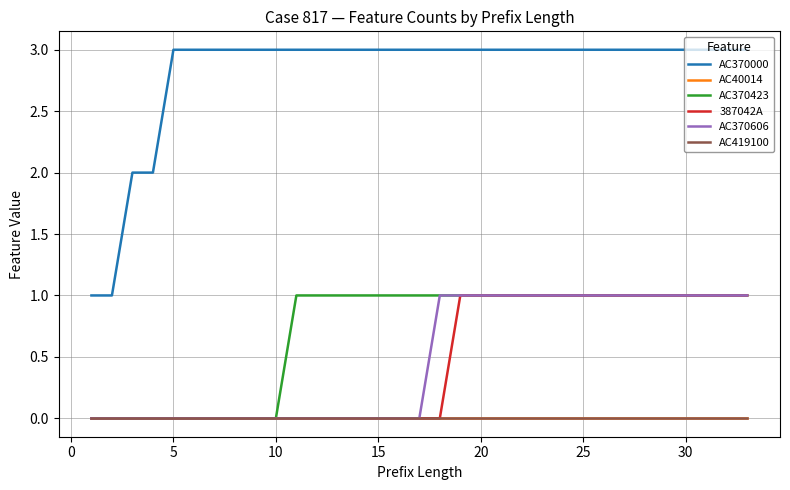

Does the chart have visible grid lines?

Yes